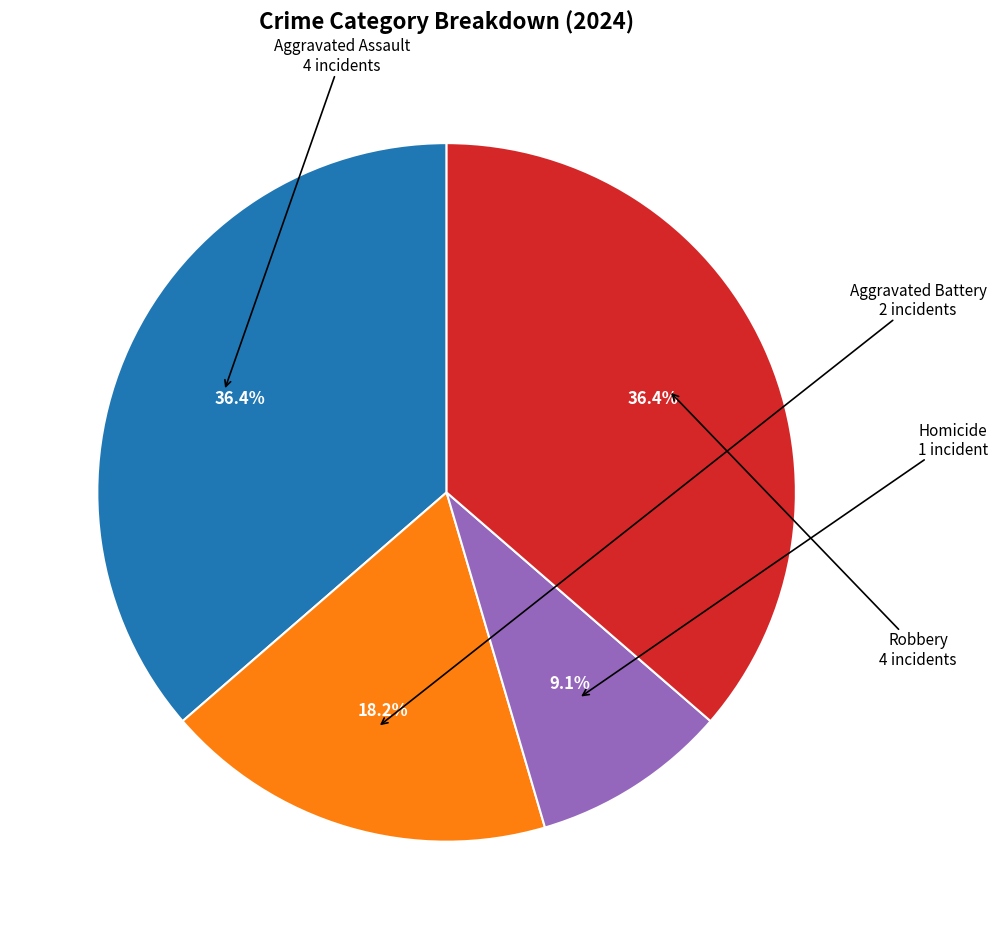

Does Homicide represent more than half of the total?

No